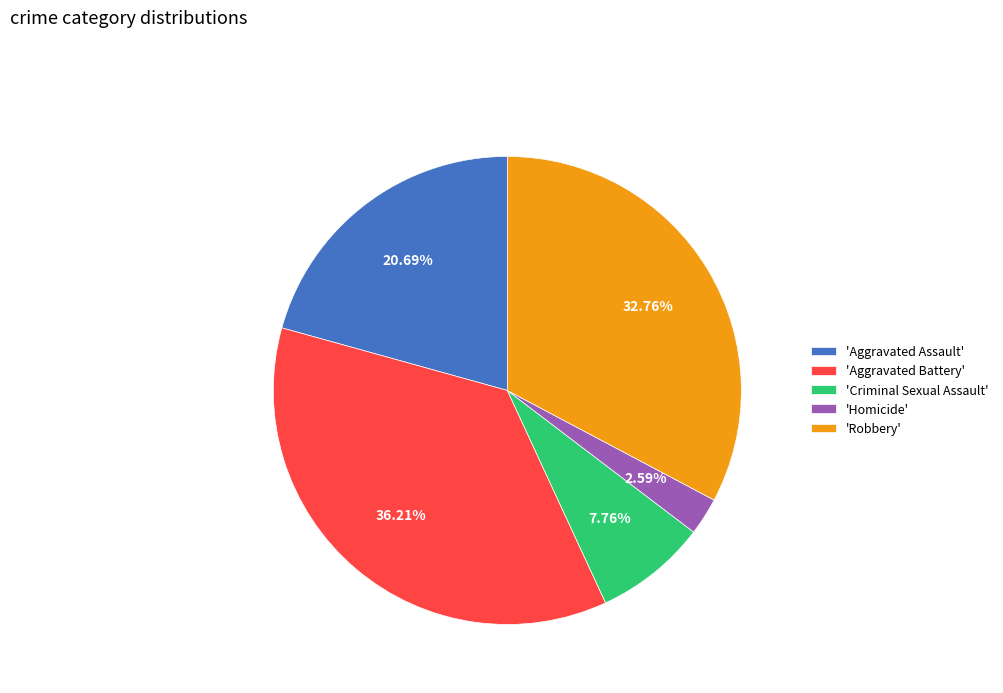

Which category has the biggest portion of the pie?

'Aggravated Battery'